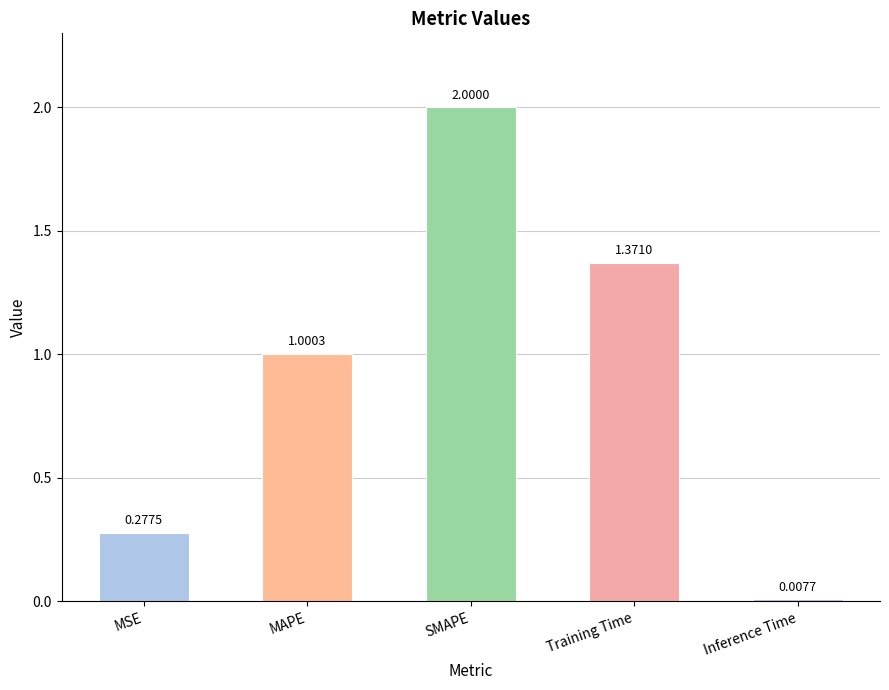

What is the maximum value shown in the chart?

2.0